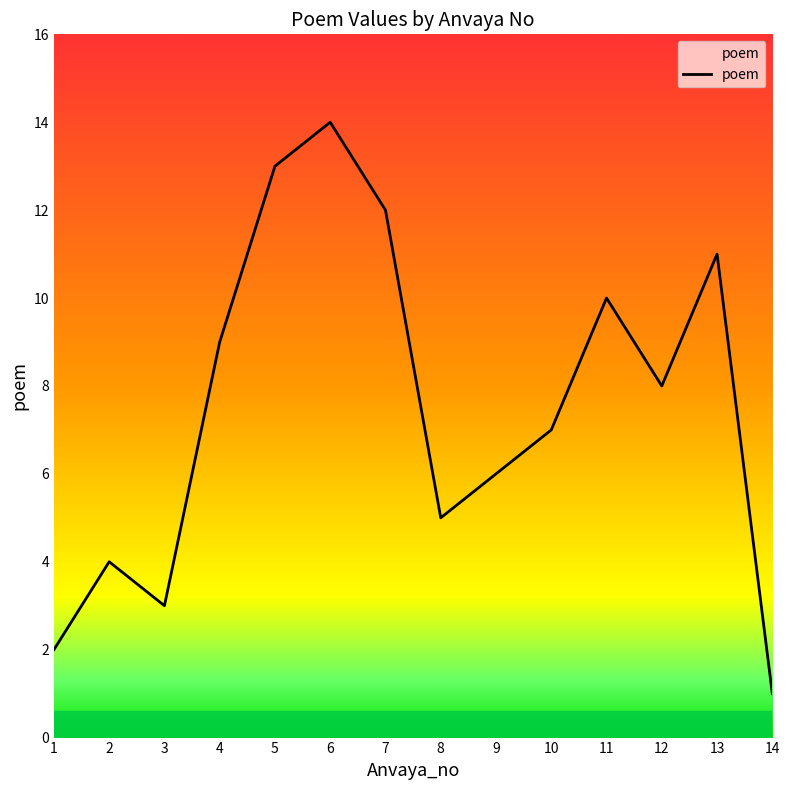

What is the change in value from 3 to 12?

+5